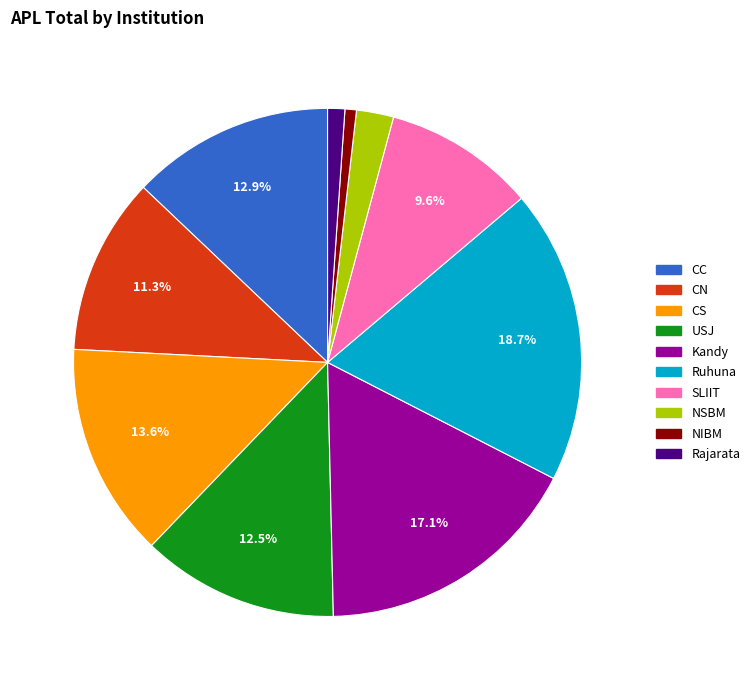

Does CN account for over 50% of the chart?

No